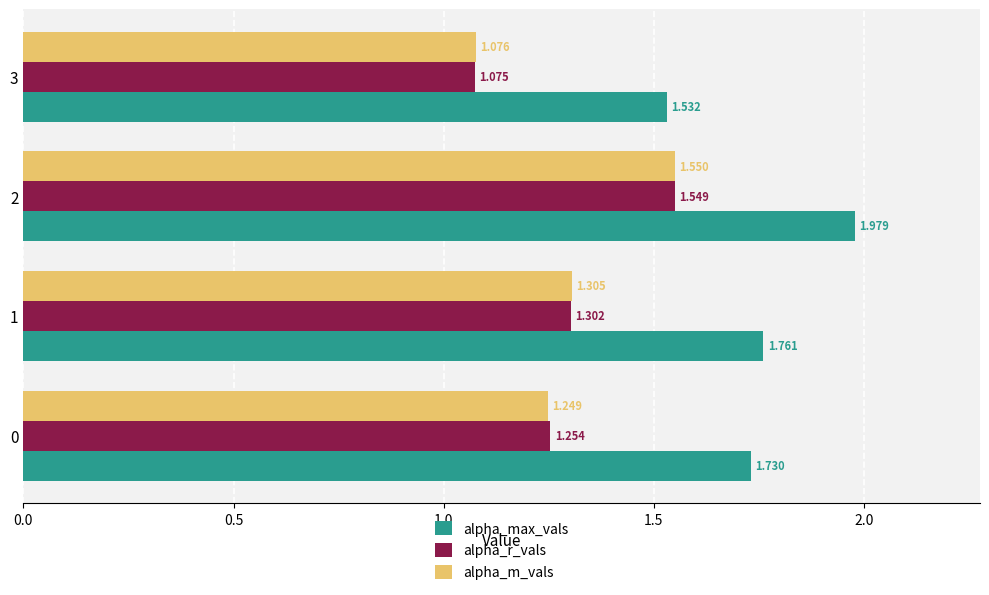

Rank the series by their maximum value, from lowest to highest.

alpha_r_vals, alpha_m_vals, alpha_max_vals